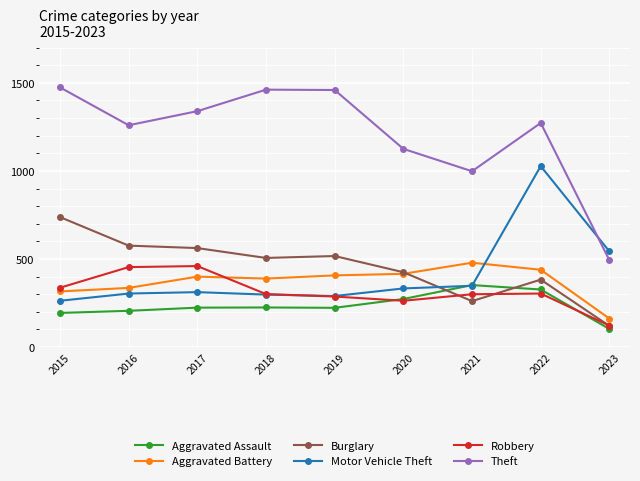

True or false: Aggravated Assault and Theft intersect in this chart.

False